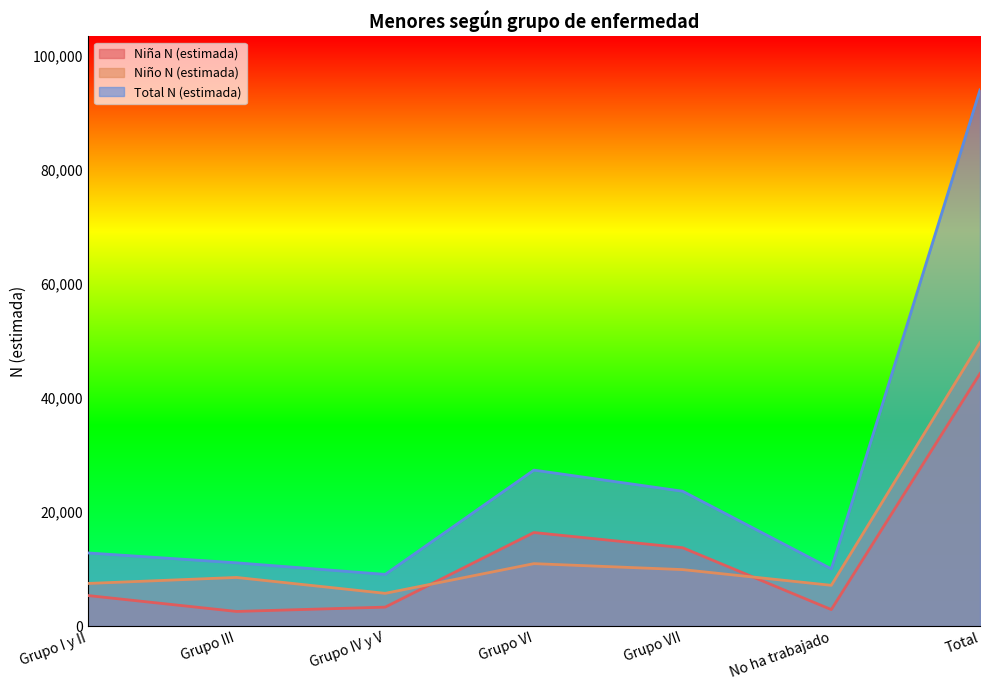

List the labels in order of Niña N (estimada) value, smallest first.

Grupo III, No ha trabajado, Grupo IV y V, Grupo I y II, Grupo VII, Grupo VI, Total